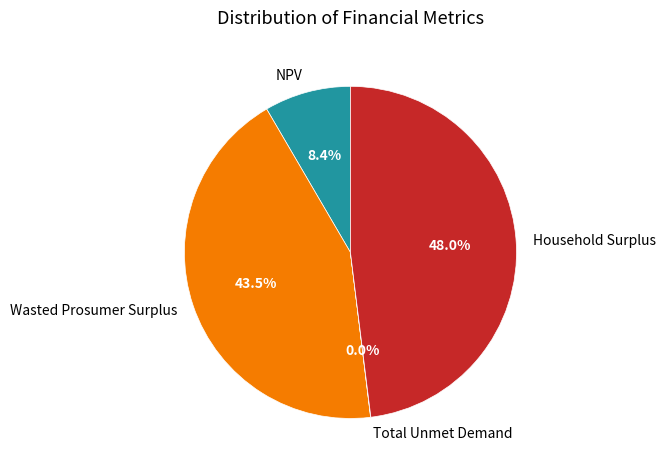

What is the largest slice in the pie chart?

Household Surplus